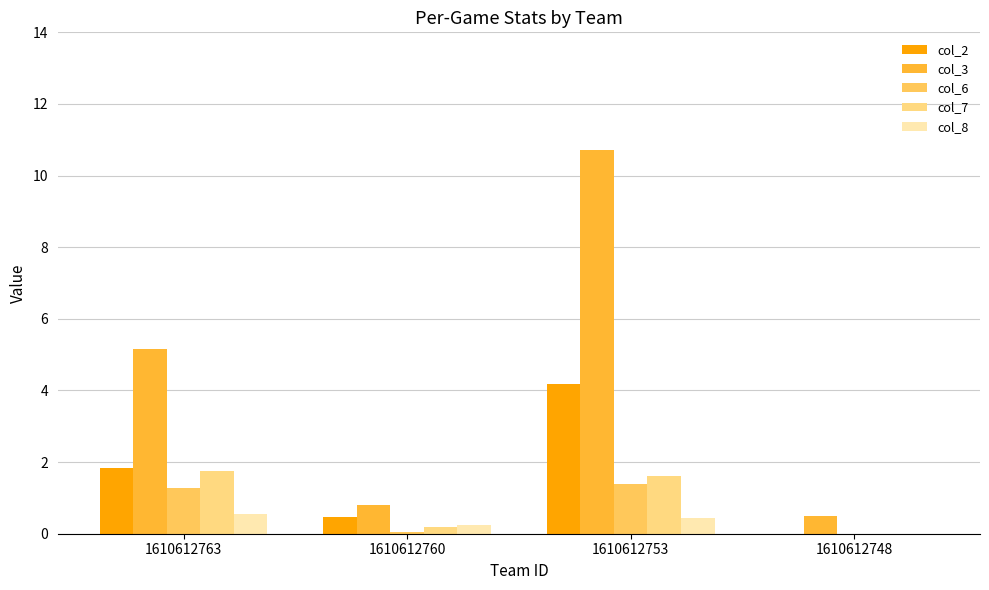

True or false: col_3 has a value of 5.2 at 1610612763.

True